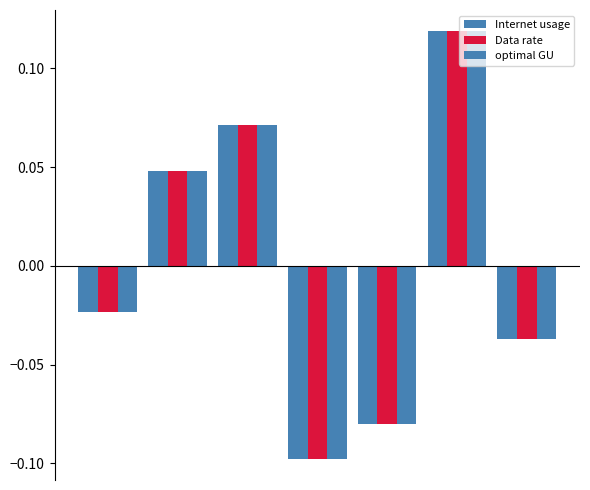

What is the minimum value shown in the chart?

-0.1